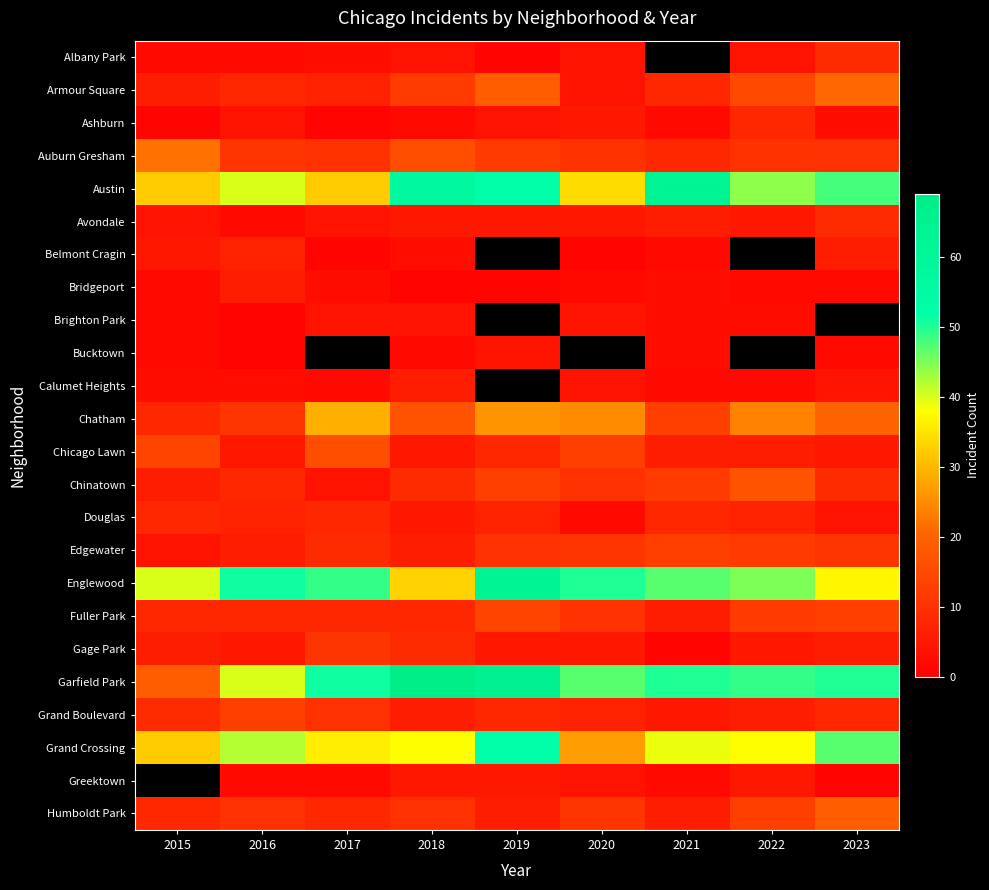

At how many categories does at least one series exceed 13?

9